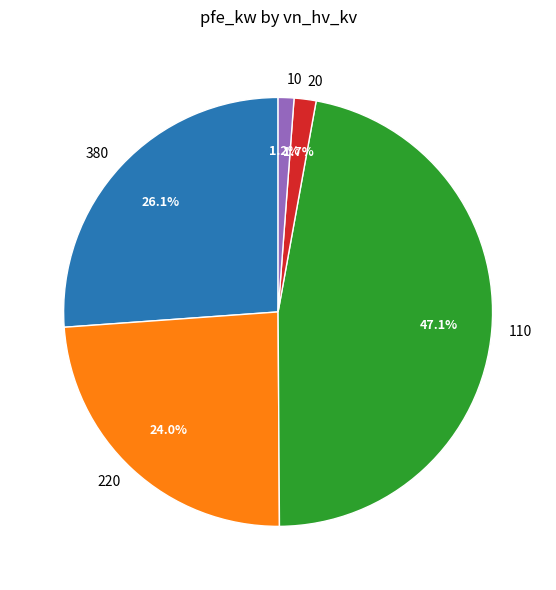

To the nearest percent, what is the difference between the largest and smallest slice percentages?

46%